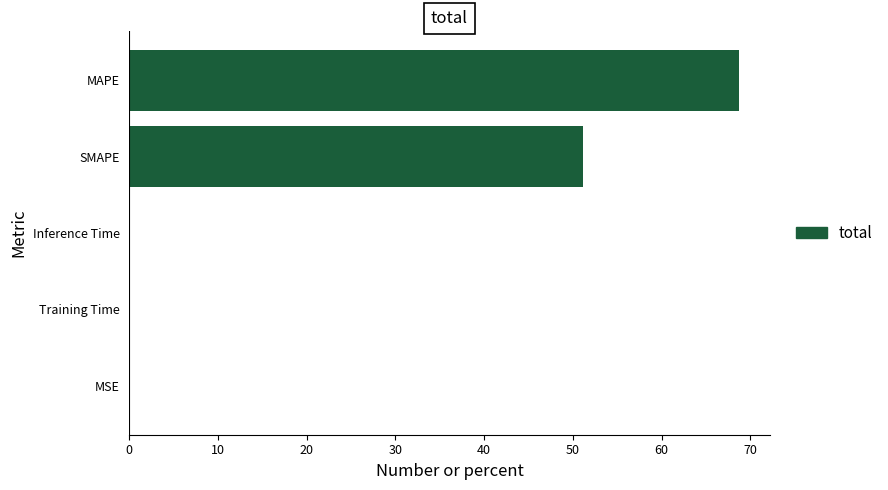

What is the sum of all values?

120.1